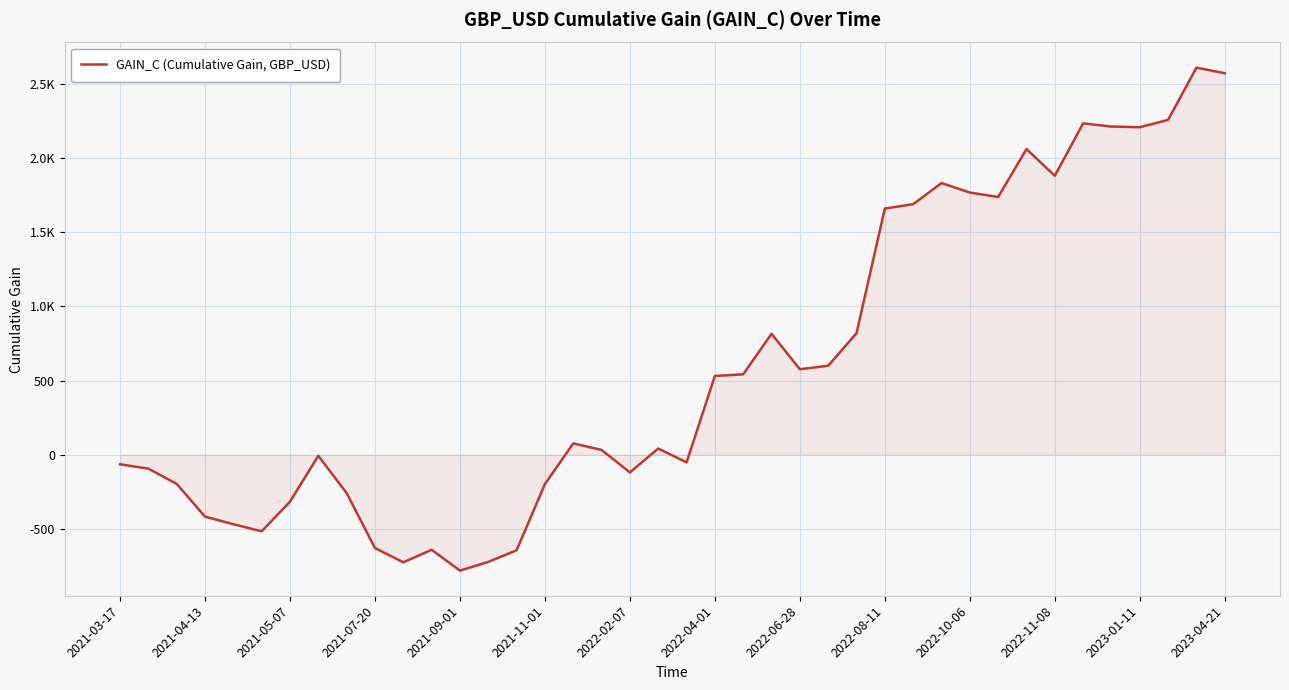

Is this an area chart (filled region under the line)?

Yes